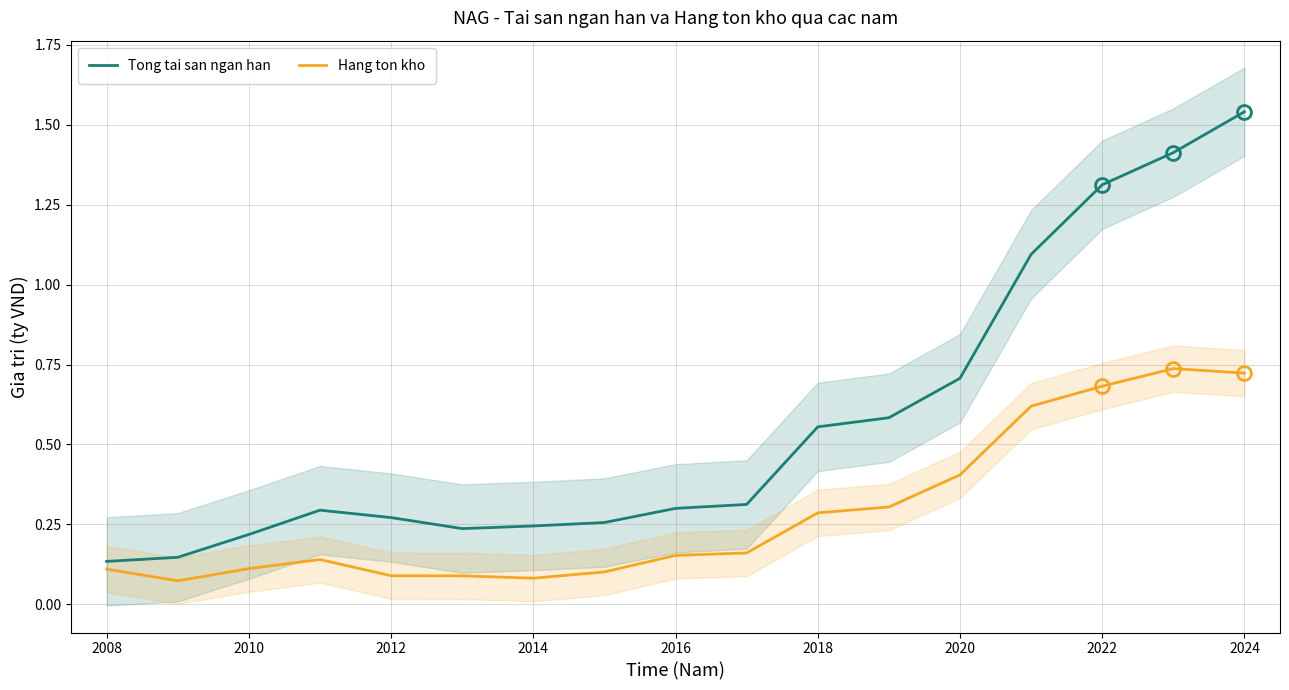

The Hang ton kho series shows 0.7 at 2024. True or false?

True